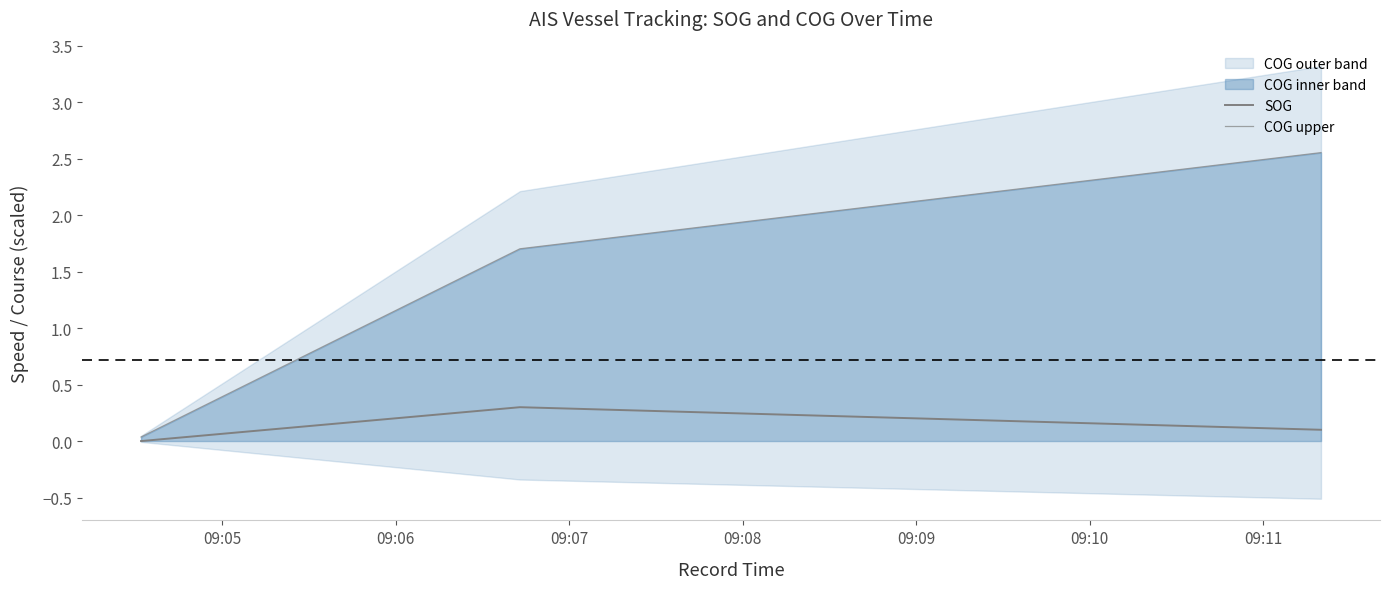

Does the chart have visible grid lines?

No